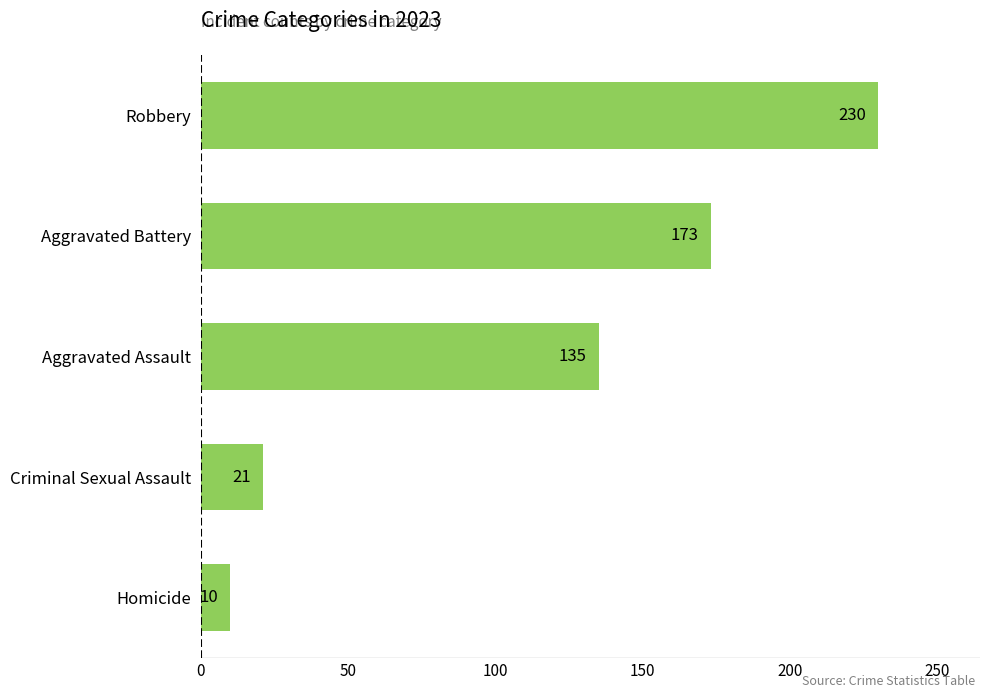

What is the difference between the maximum and minimum values?

220